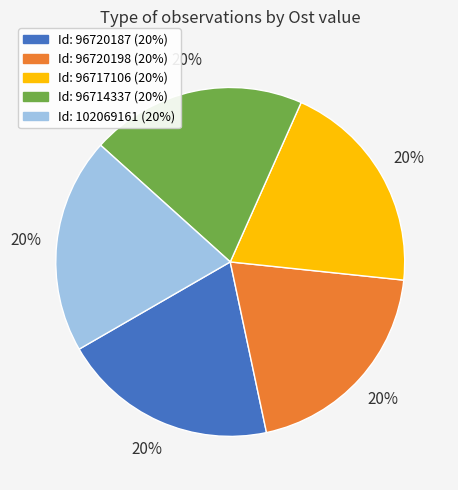

Does any single category account for the majority?

No